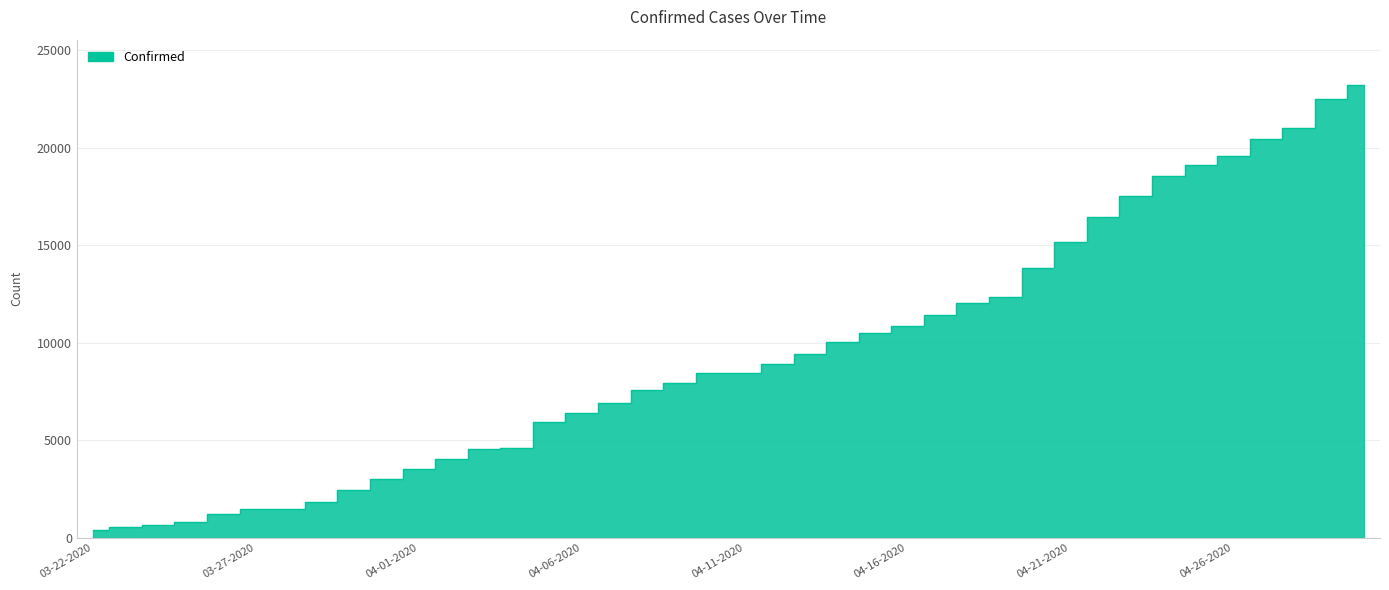

Which has a higher value, 04-04-2020 or 03-28-2020?

04-04-2020